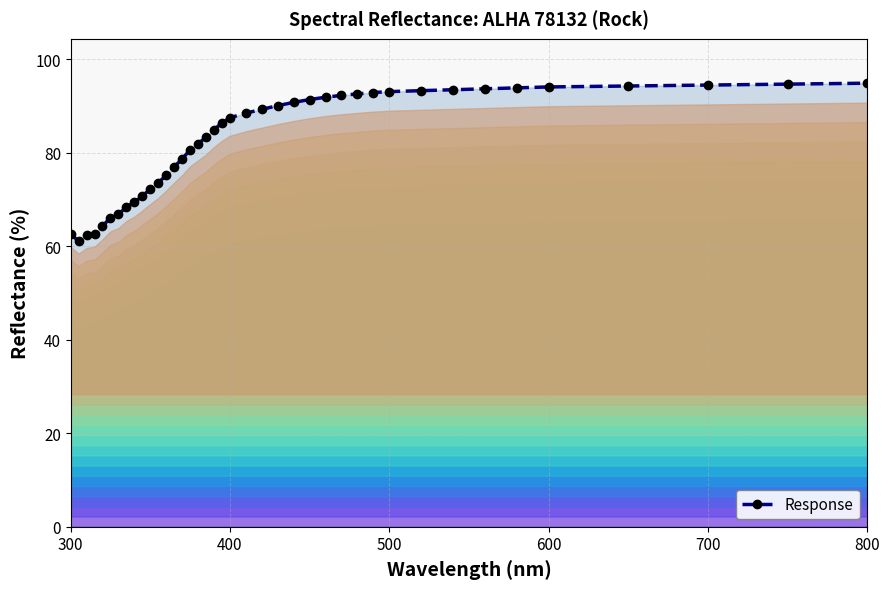

What is the value of the 23rd point from the left?

89.3